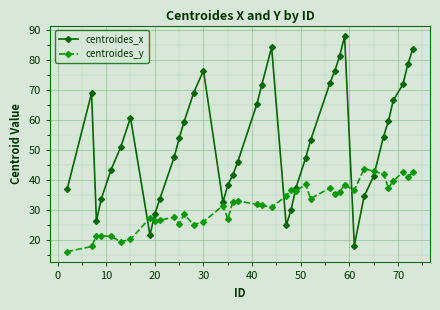

Which series has the largest total across all categories?

centroides_x